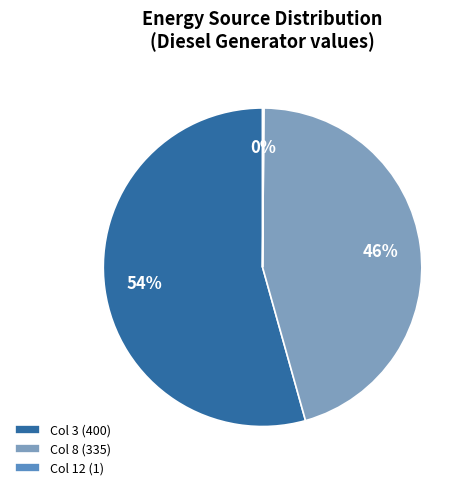

To the nearest percent, what percentage of the pie is Col 8 (335)?

46%